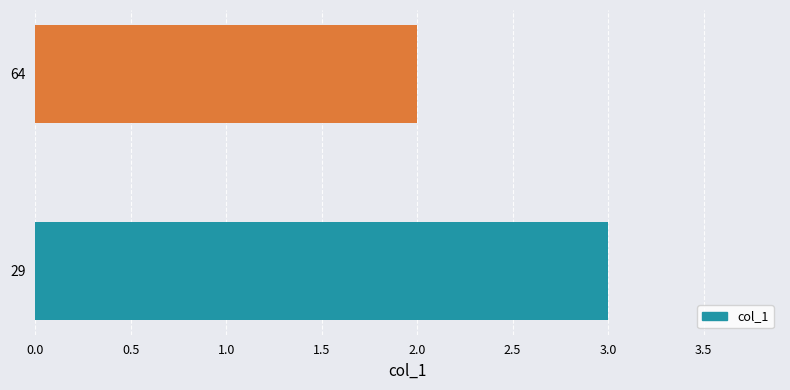

Count the number of data series in this chart.

1